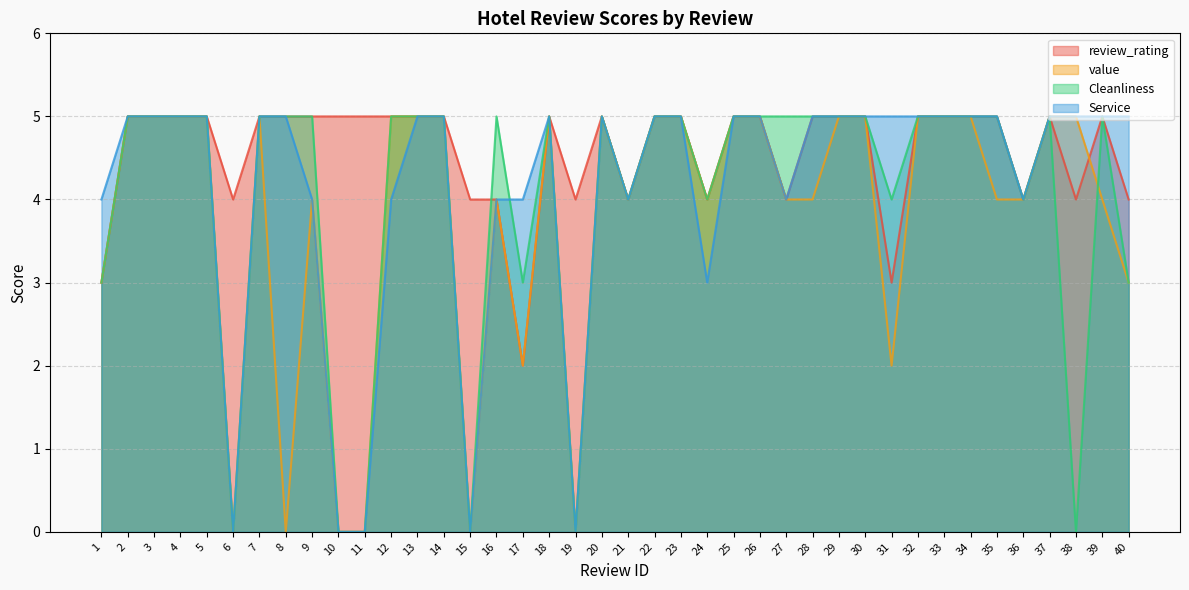

How many data points in Cleanliness are less than 5?

13